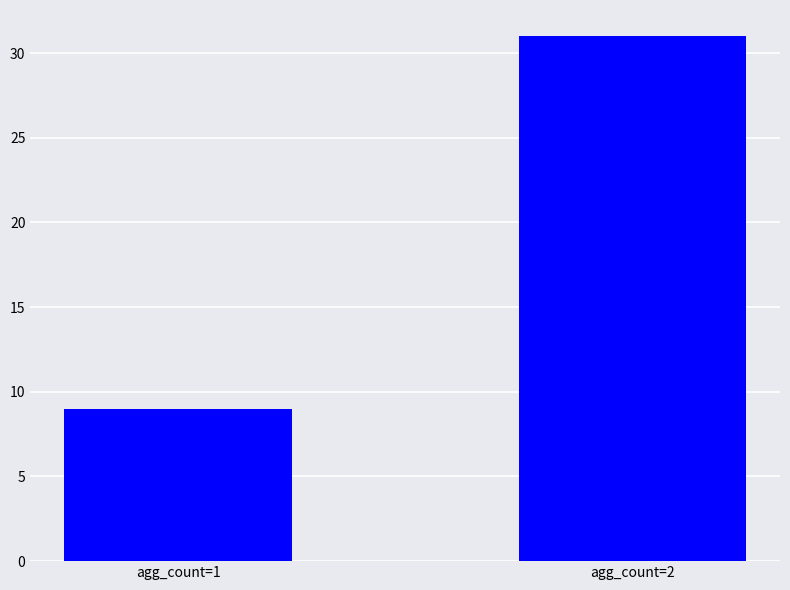

Rank the categories by value from lowest to highest.

agg_count=1, agg_count=2